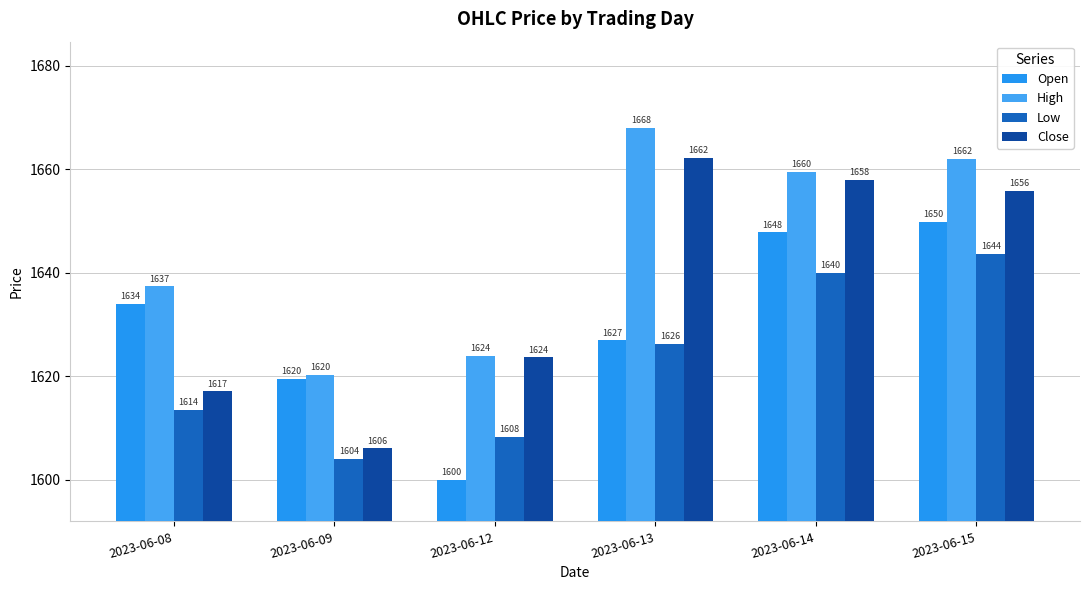

How many values in the Low series exceed 1626?

3